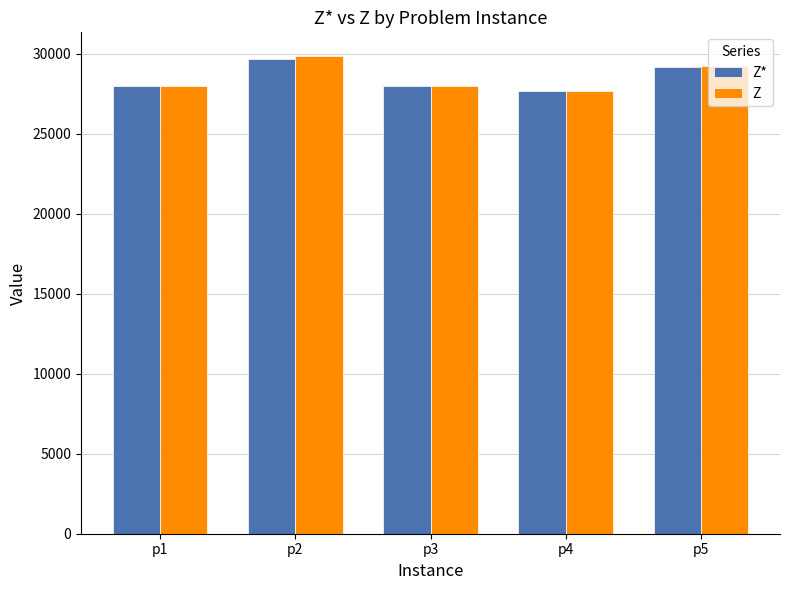

How many values in the Z* series are below 27993?

2